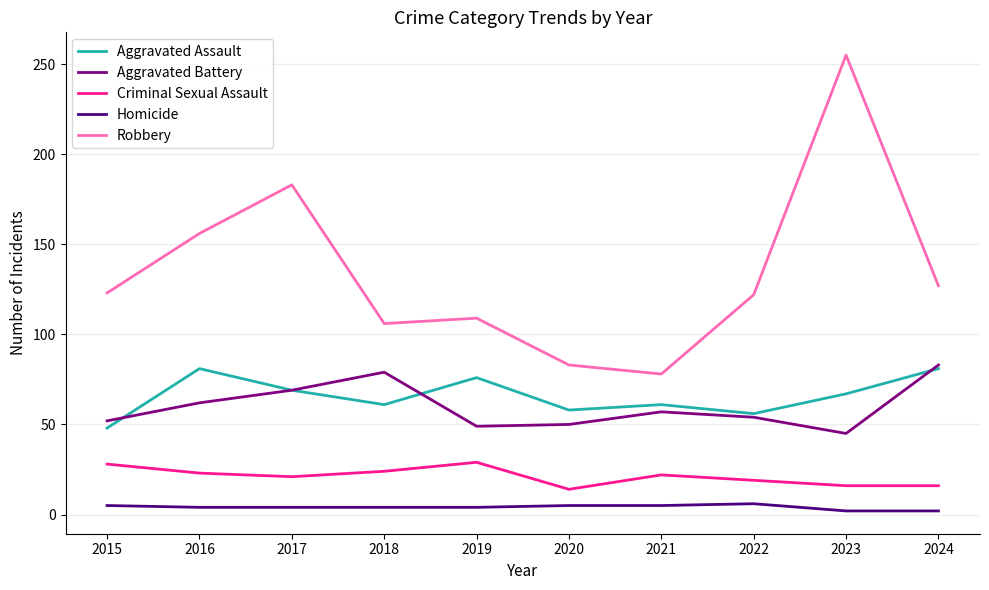

Is it true that Criminal Sexual Assault equals 22 at 2021?

True